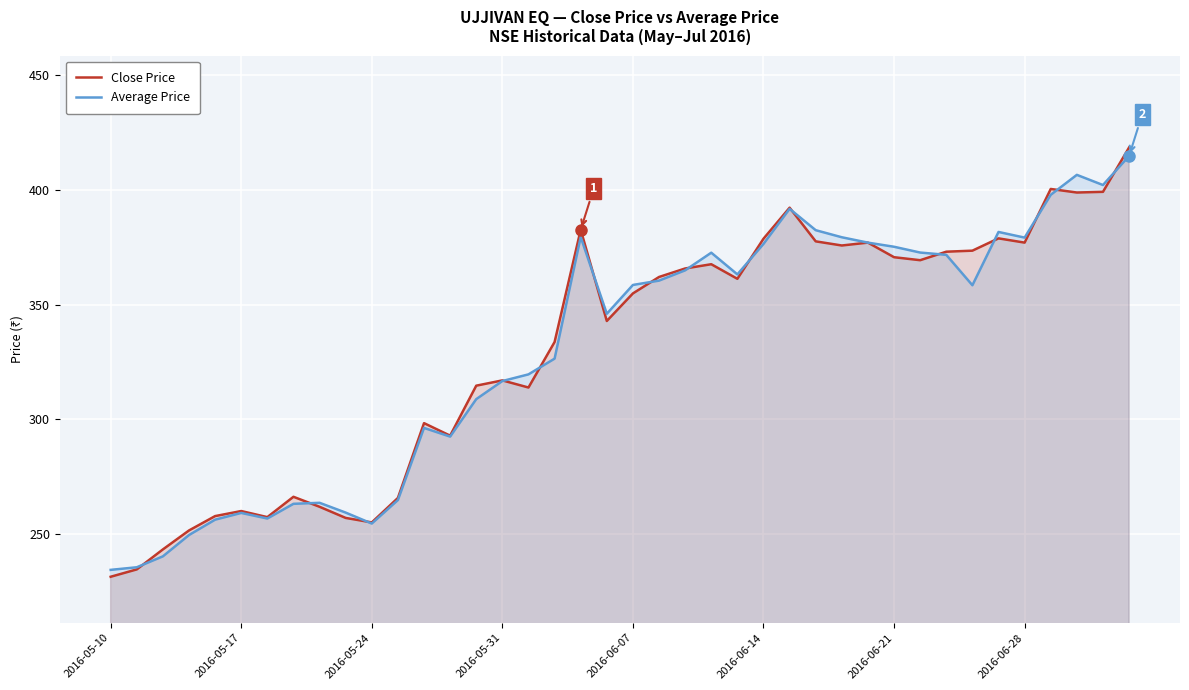

At which label does Average Price reach its minimum?

2016-05-10